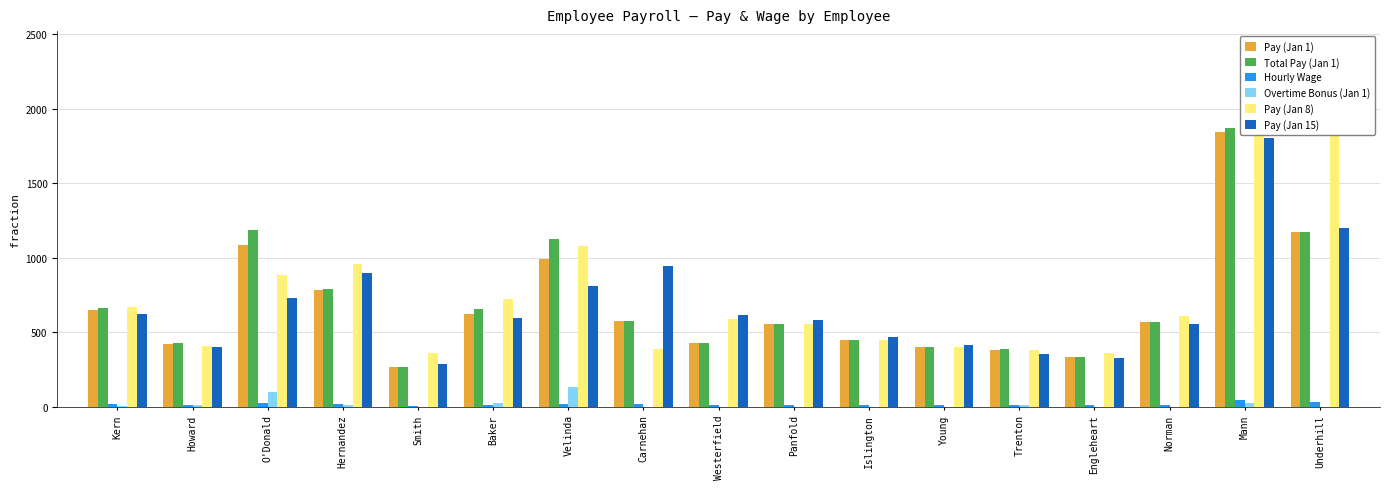

What is the label of the 1st bar from the right?

Underhill